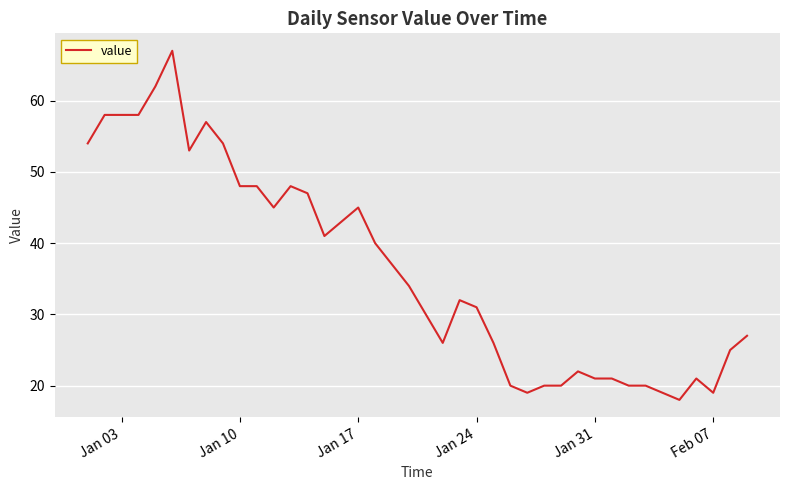

What is the smallest value displayed?

18